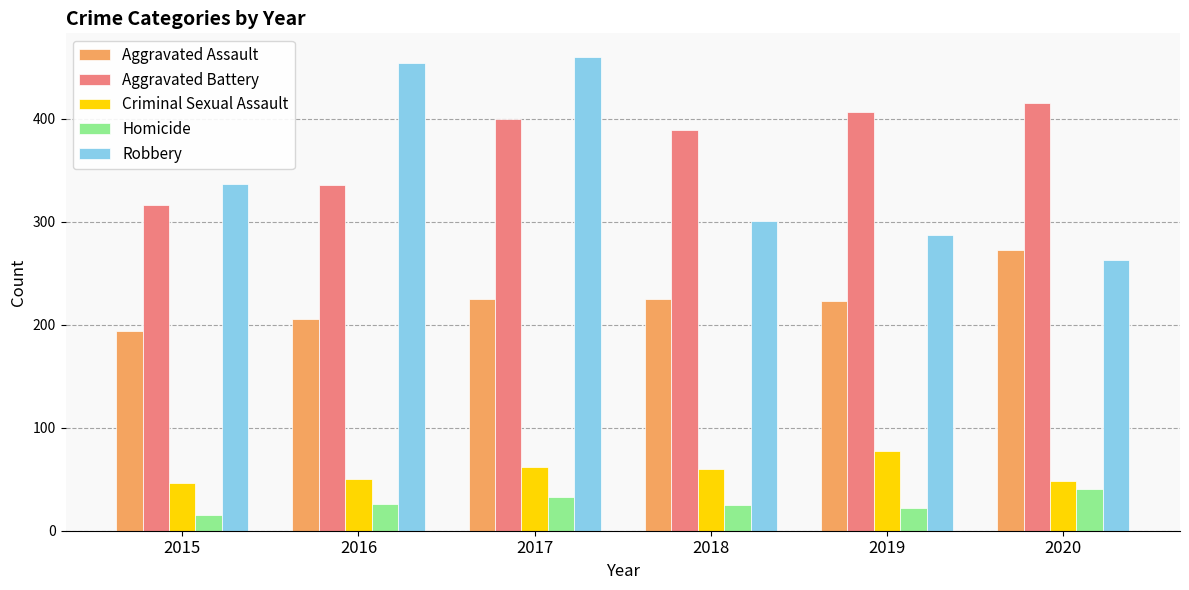

At which label does Homicide reach its minimum?

2015